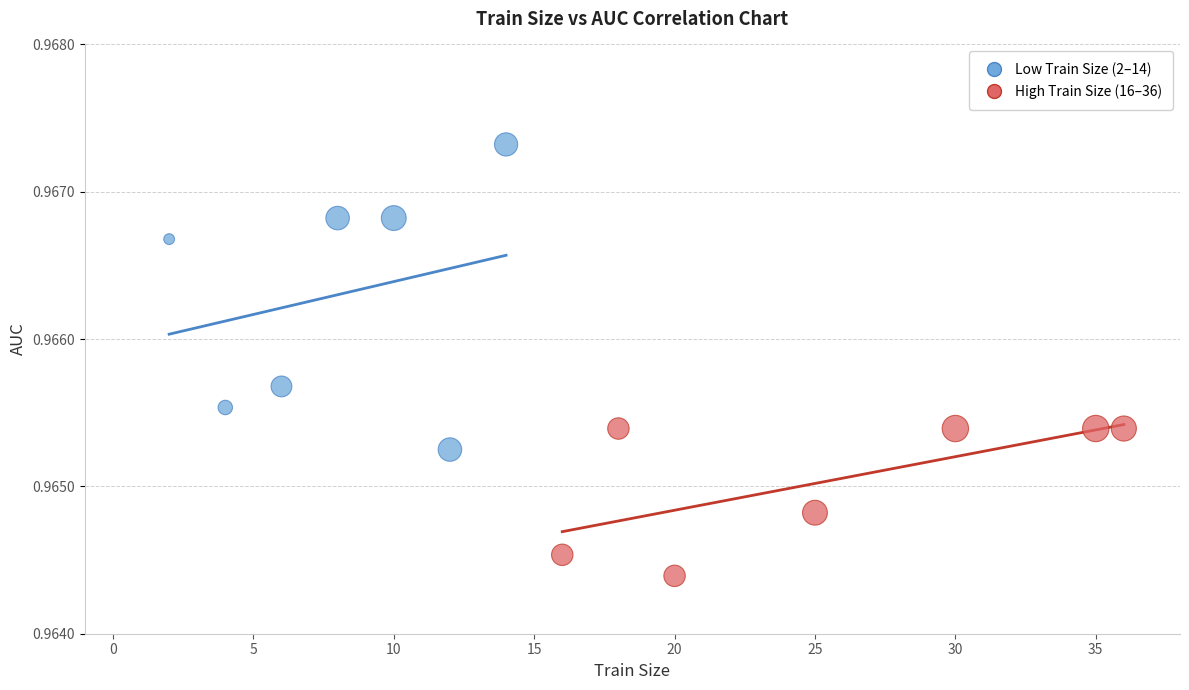

Which series reaches the maximum Y coordinate?

Low Train Size (2–14)